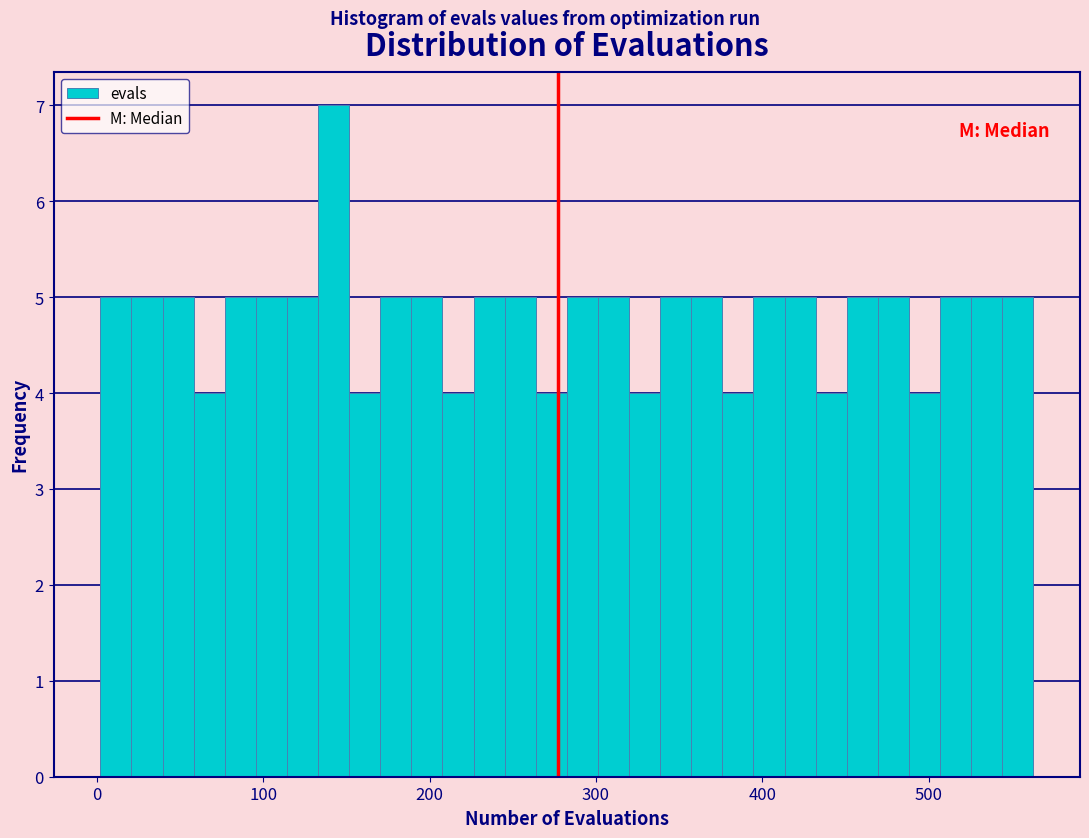

Read against the x-axis, roughly where is the centre of the tallest bar?

140